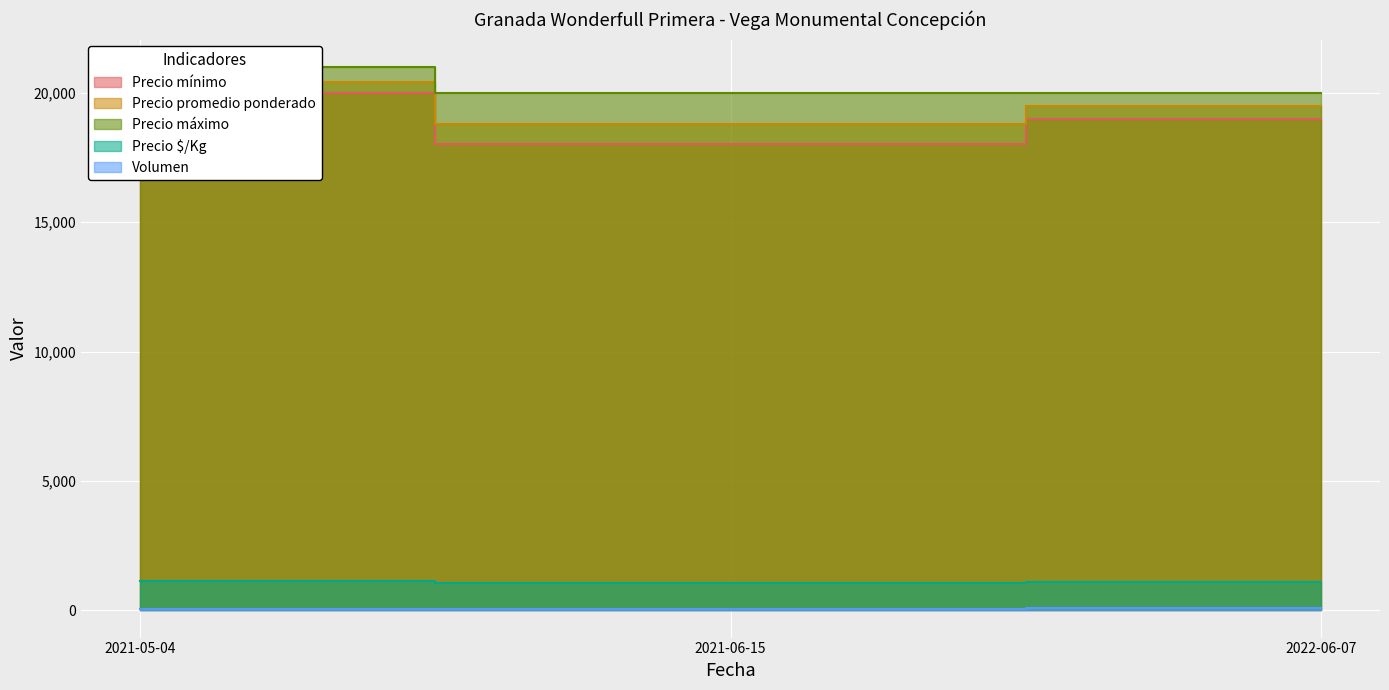

Does the chart display data point markers on the line(s)?

No